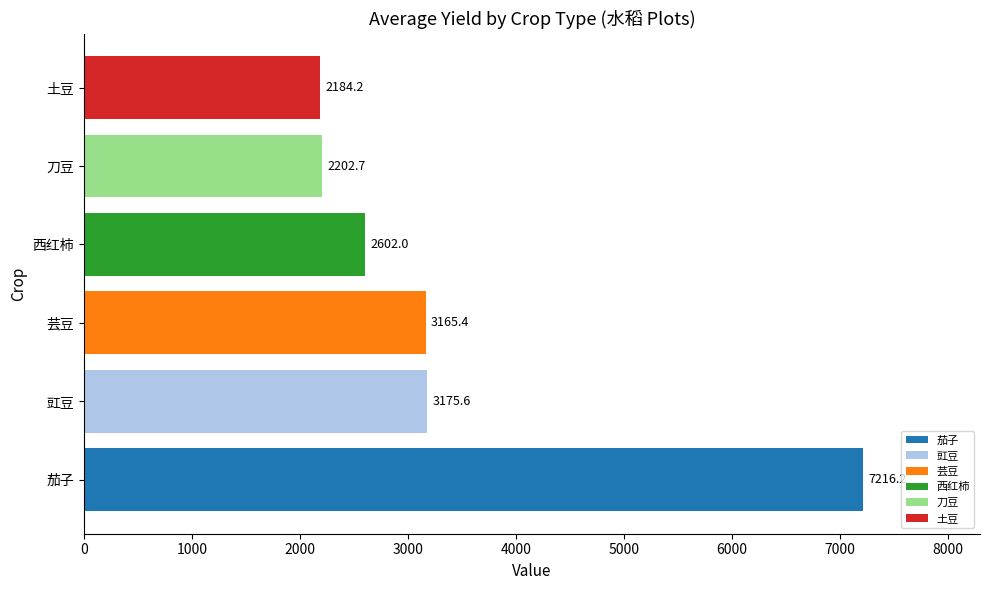

How many series are shown in this chart?

6